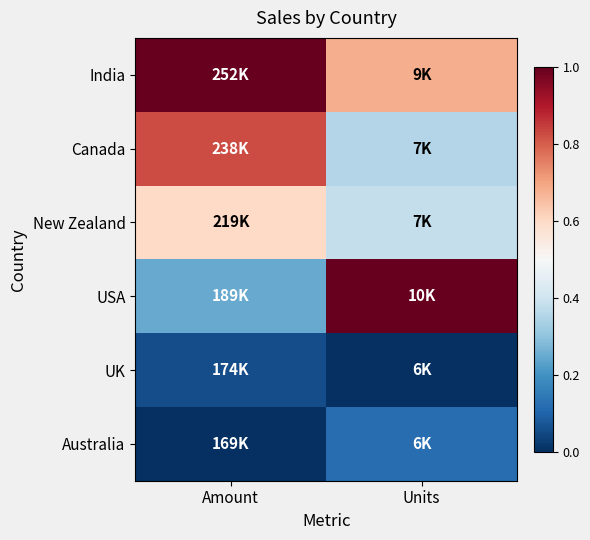

At how many categories does at least one series exceed 0?

2